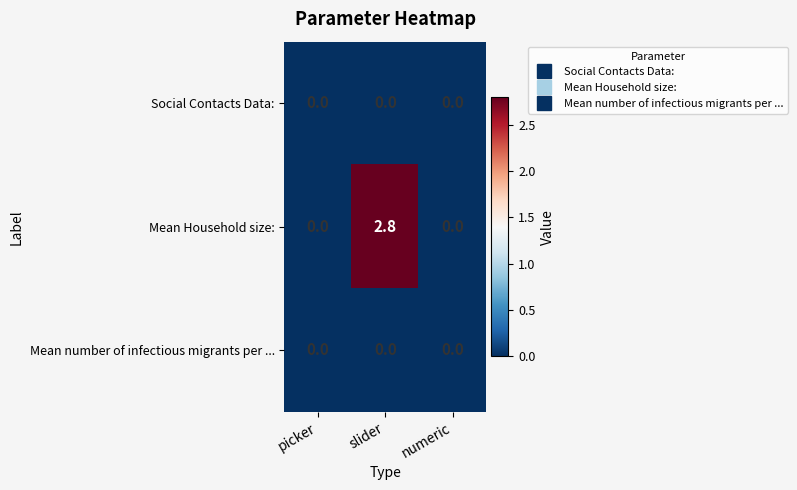

Which series changed the most between slider and numeric?

Mean Household size: